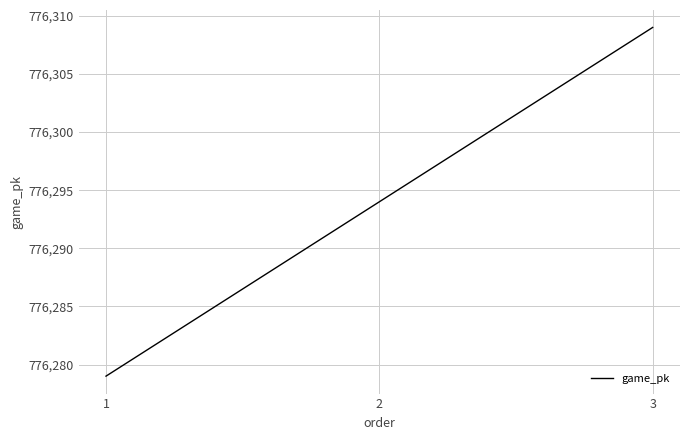

At which category does the chart reach its minimum across all series?

1